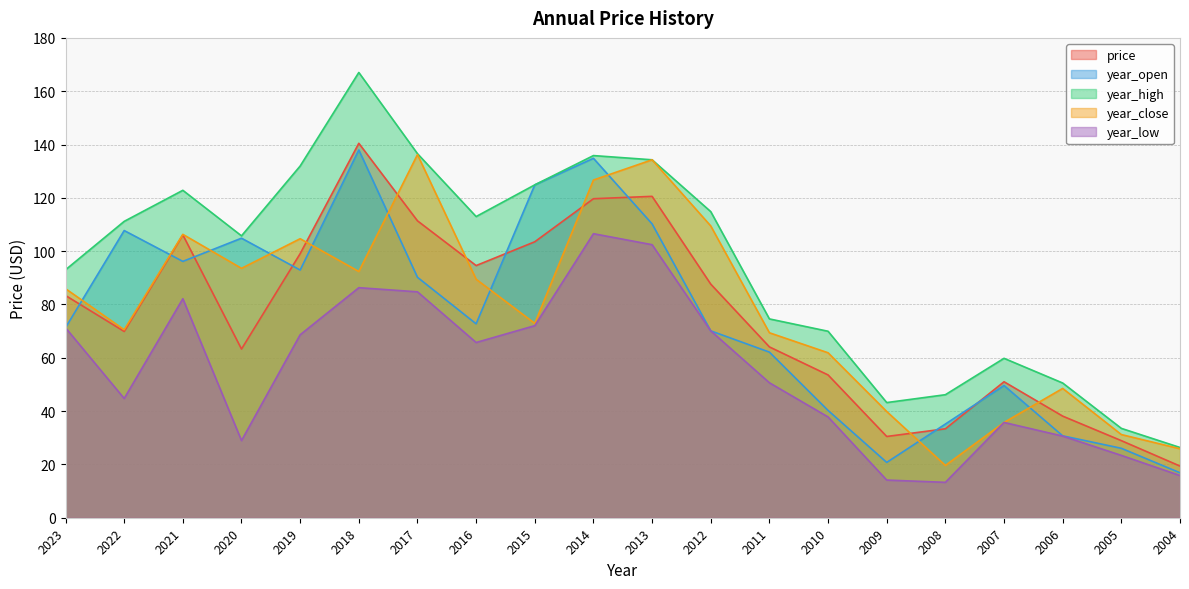

What is the value of the year_low point at the 3rd from the left?

82.2